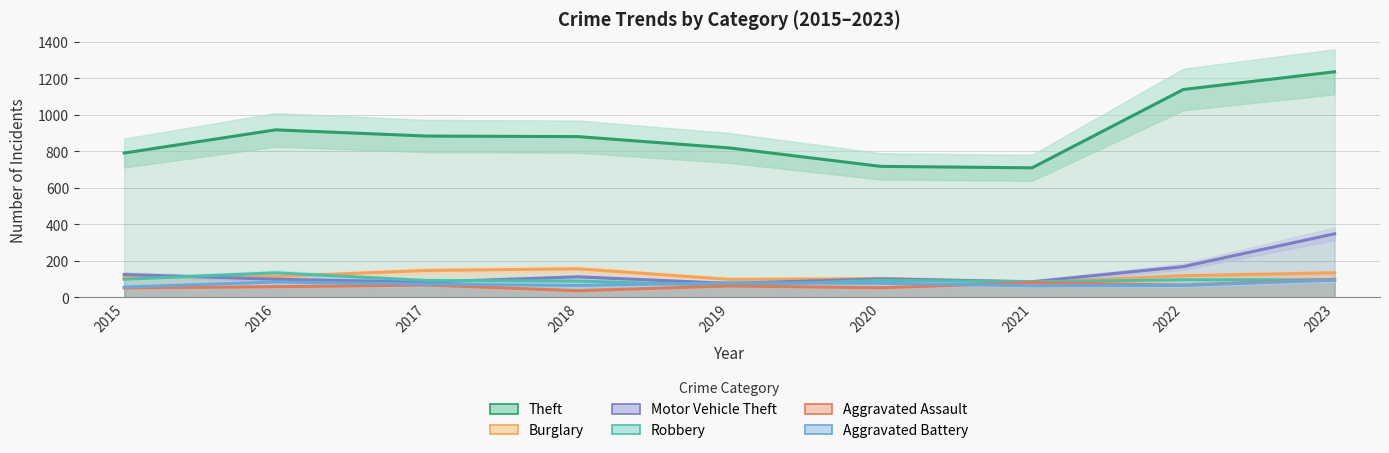

Rank the series at 2020 from lowest to highest value.

Aggravated Assault, Aggravated Battery, Robbery, Motor Vehicle Theft, Burglary, Theft